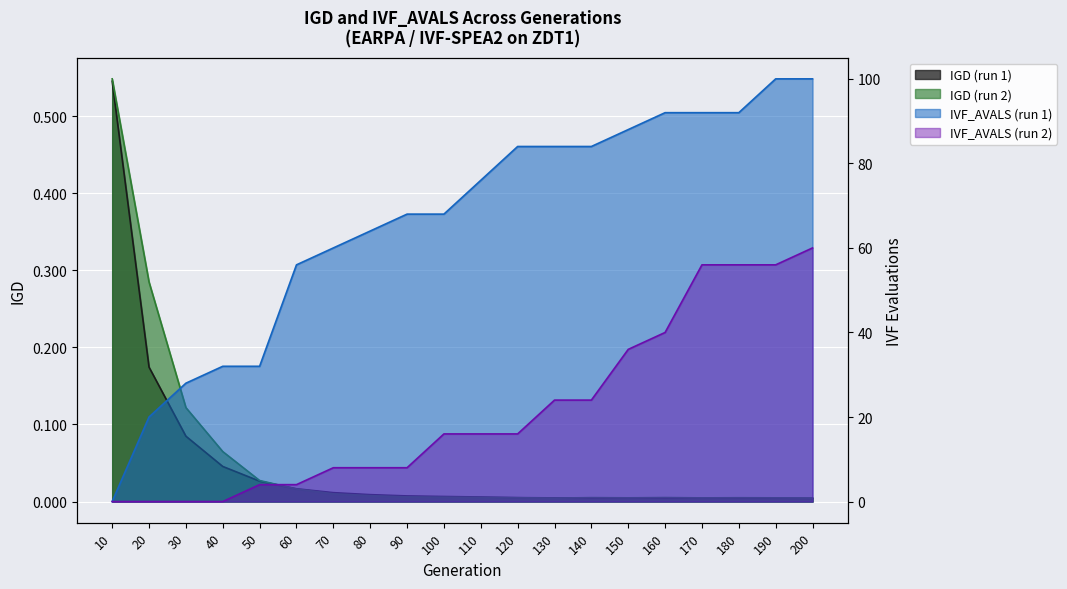

Count the number of data series in this chart.

4